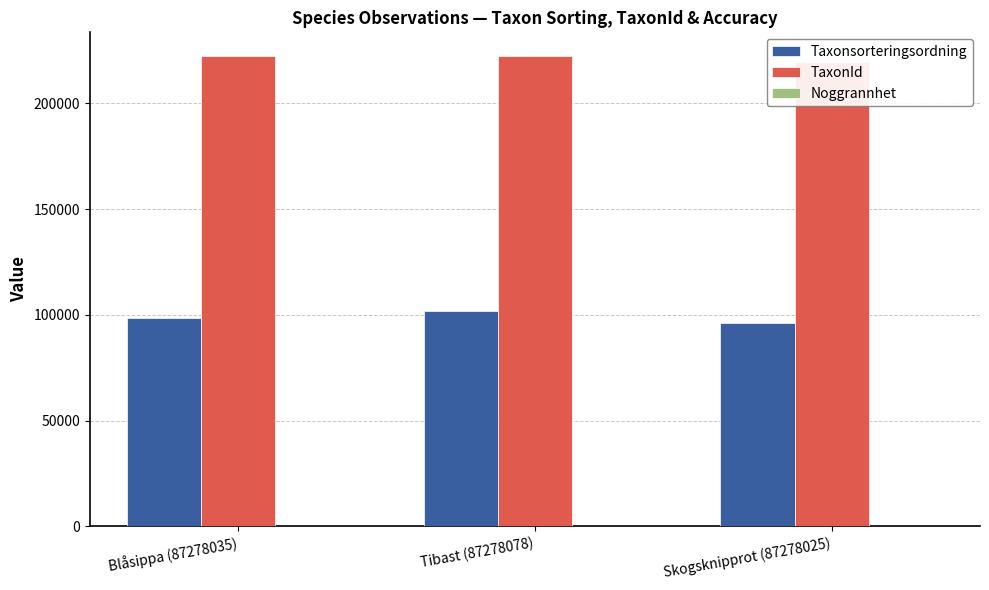

What is the maximum value for Noggrannhet?

10